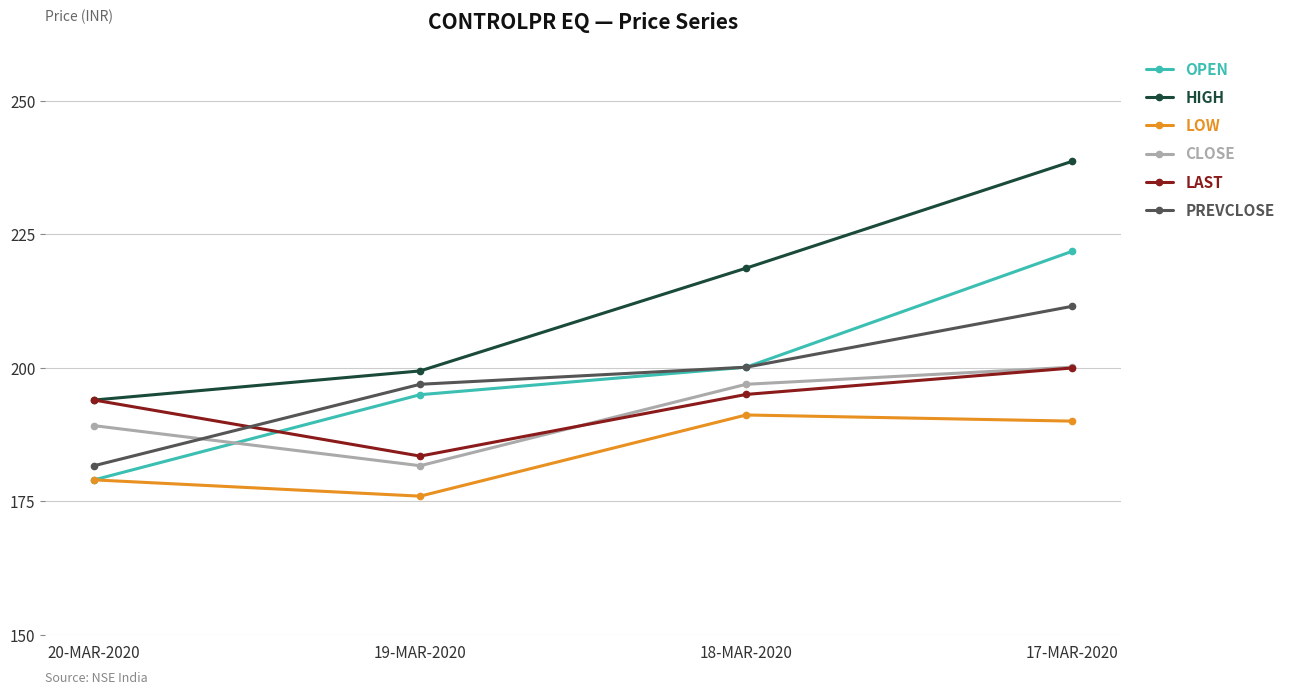

True or false: HIGH and LOW cross at least once.

False